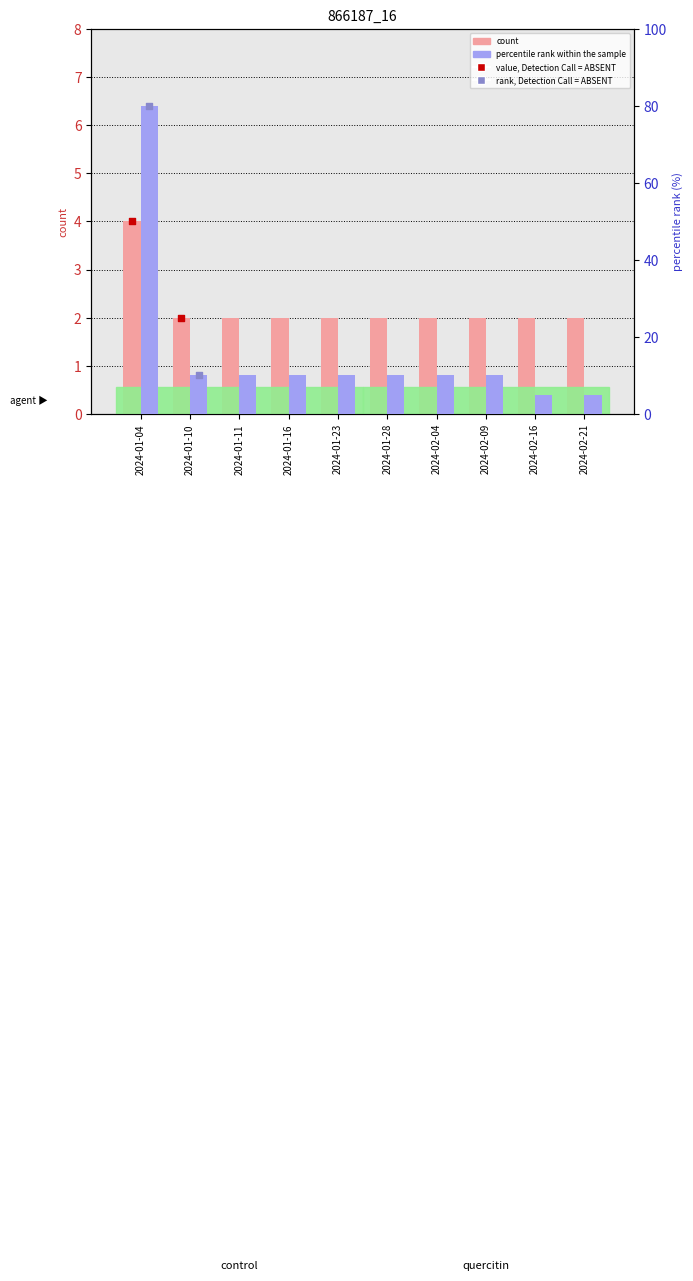

Which series contains the lowest Y value?

count